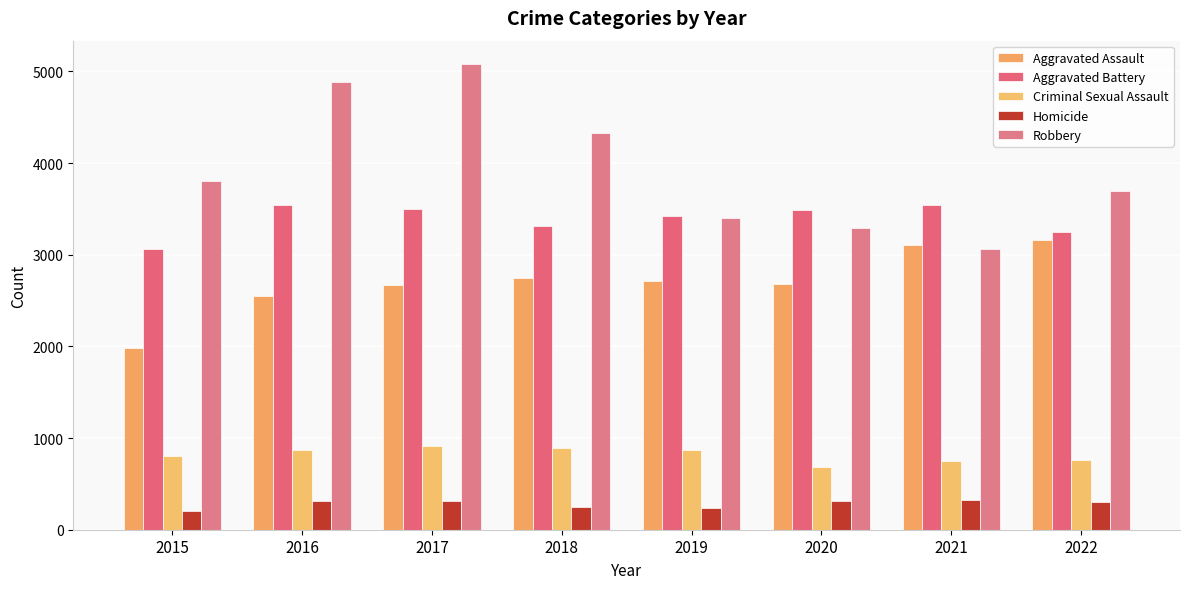

Are the bars grouped side by side (vs. stacked)?

Yes